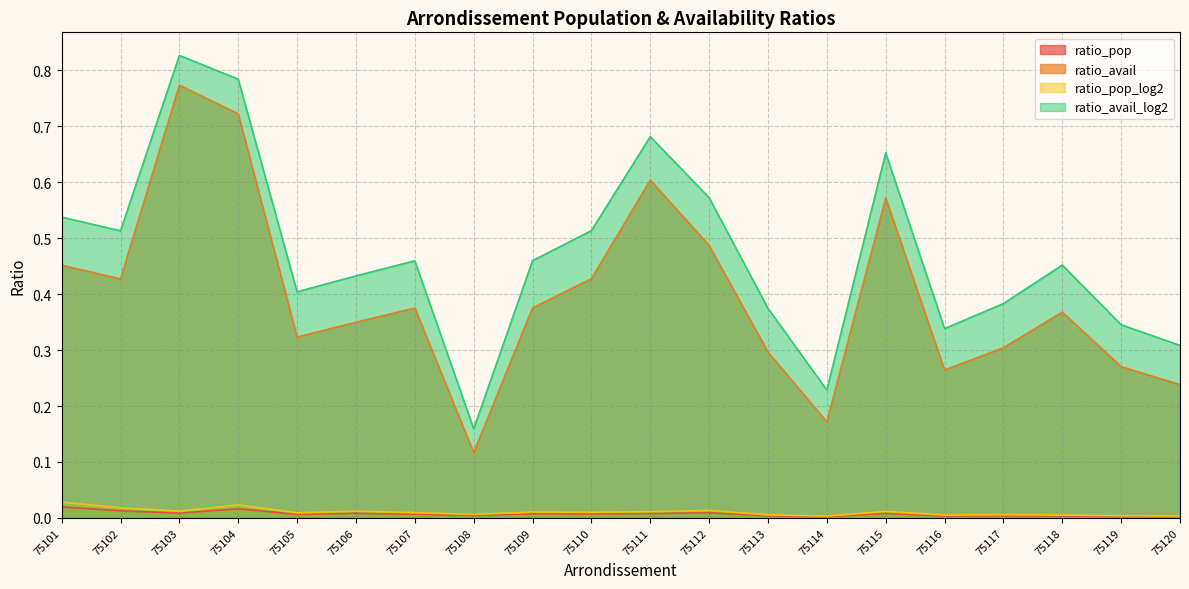

Where is ratio_pop_log2 nearest to the value 0?

75114